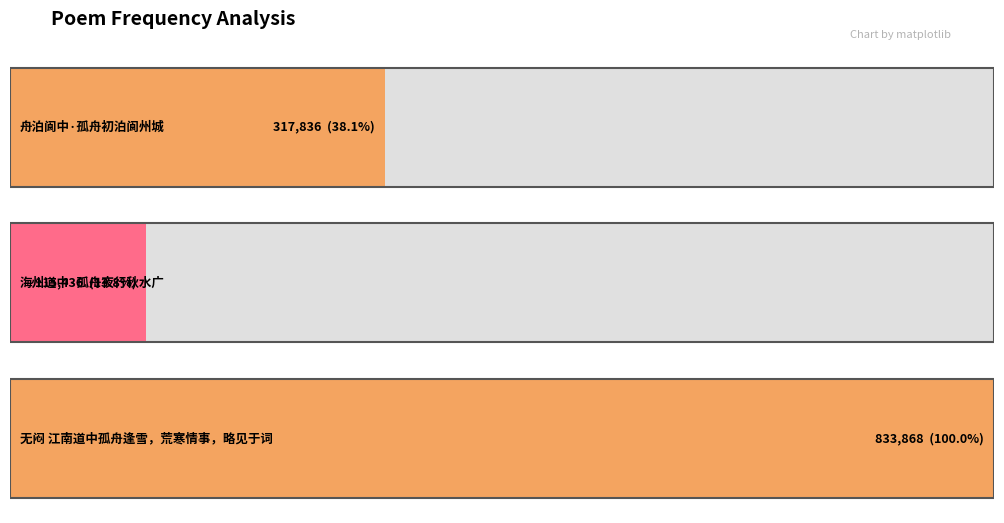

What is the average value?

422380